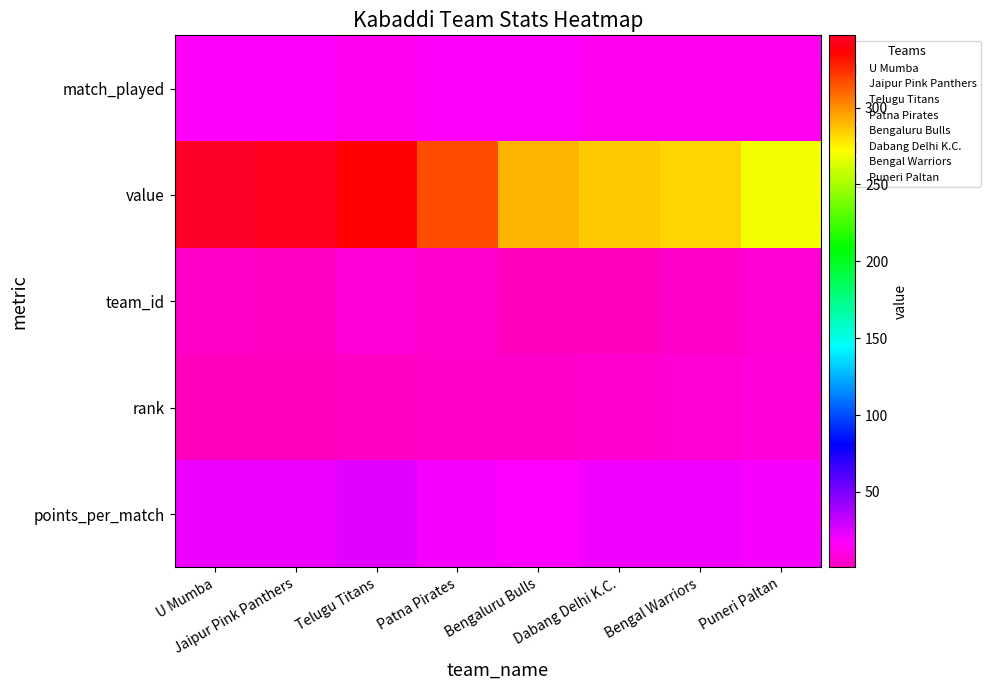

Reading left to right, transcribe all the data shown in this chart.

match_played: U Mumba=16.0	Jaipur Pink Panthers=16.0	Telugu Titans=14.0	Patna Pirates=16.0	Bengaluru Bulls=16.0	Dabang Delhi K.C.=14.0	Bengal Warriors=14.0	Puneri Paltan=14.0
value: U Mumba=347.0	Jaipur Pink Panthers=344.0	Telugu Titans=336.0	Patna Pirates=316.0	Bengaluru Bulls=291.0	Dabang Delhi K.C.=285.0	Bengal Warriors=283.0	Puneri Paltan=269.0
team_id: U Mumba=5.0	Jaipur Pink Panthers=3.0	Telugu Titans=8.0	Patna Pirates=6.0	Bengaluru Bulls=1.0	Dabang Delhi K.C.=2.0	Bengal Warriors=4.0	Puneri Paltan=7.0
rank: U Mumba=1.0	Jaipur Pink Panthers=2.0	Telugu Titans=3.0	Patna Pirates=4.0	Bengaluru Bulls=5.0	Dabang Delhi K.C.=6.0	Bengal Warriors=7.0	Puneri Paltan=8.0
points_per_match: U Mumba=21.7	Jaipur Pink Panthers=21.5	Telugu Titans=24.0	Patna Pirates=19.8	Bengaluru Bulls=18.2	Dabang Delhi K.C.=20.4	Bengal Warriors=20.2	Puneri Paltan=19.2